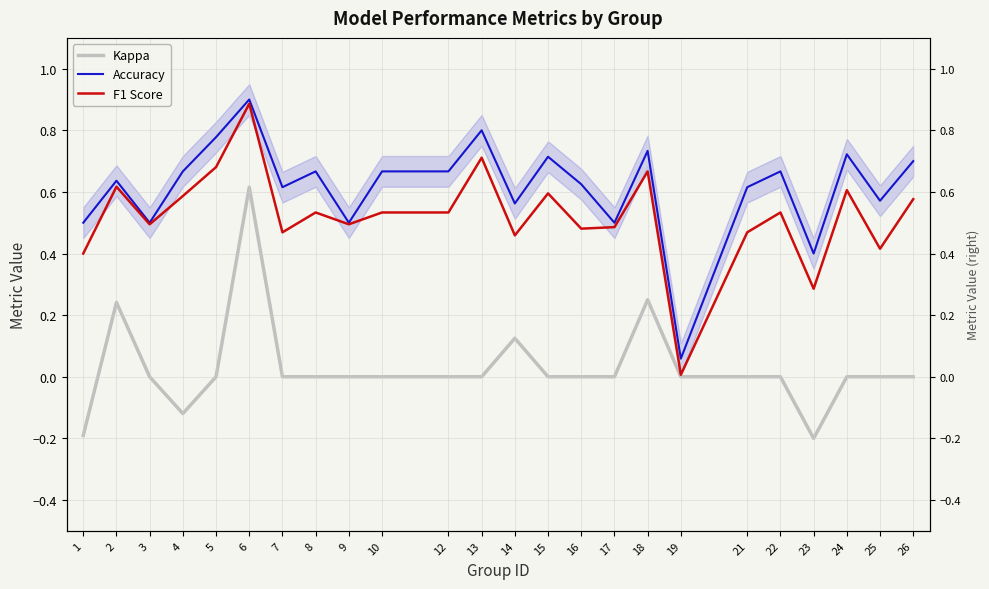

Count the number of categories in the chart.

24